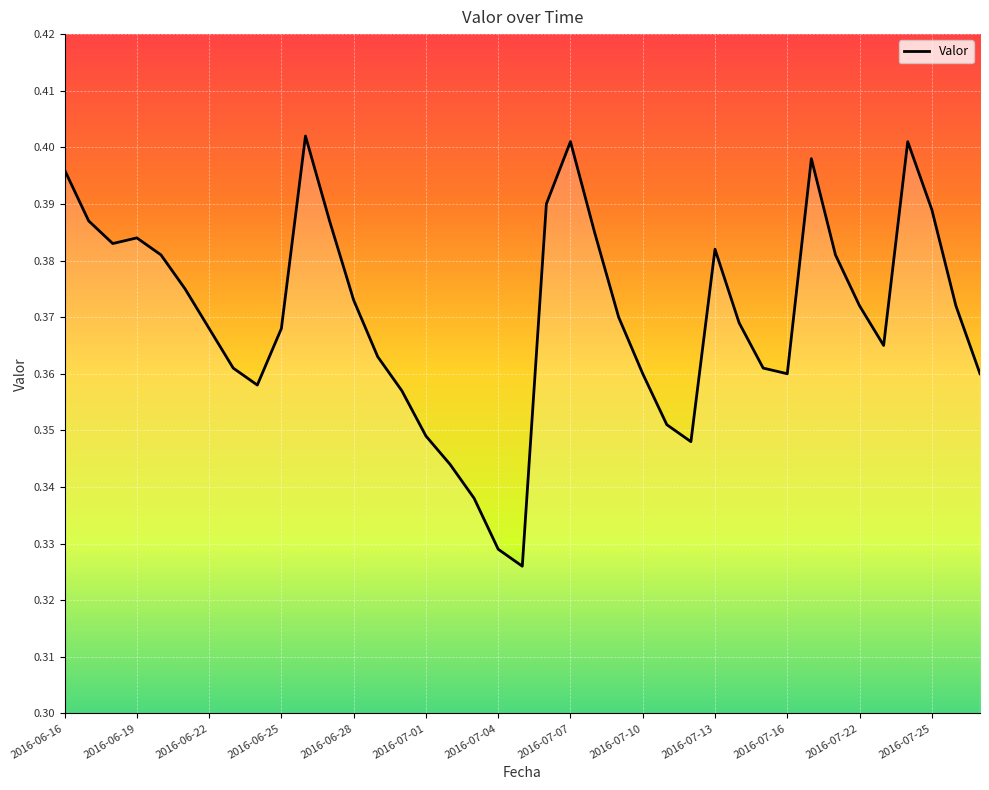

How many values are between 0 and 1?

39